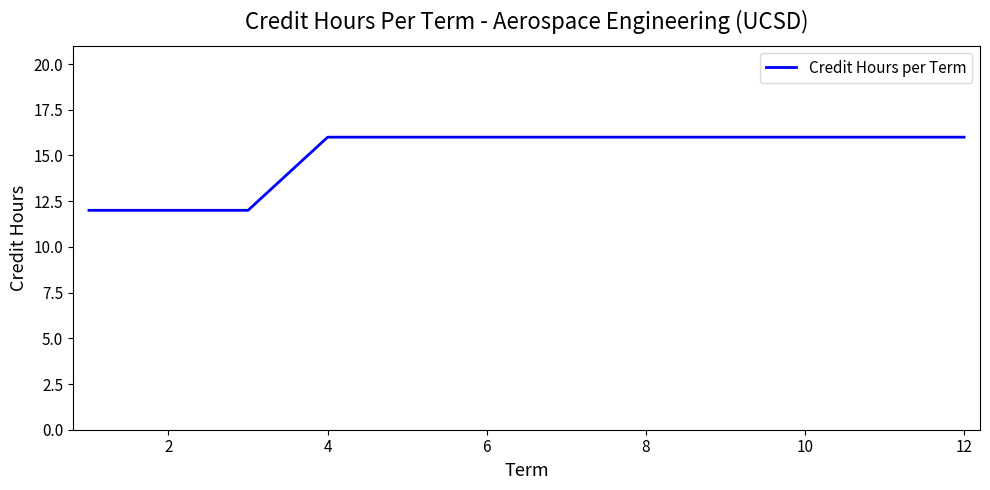

What is the minimum value shown in the chart?

12